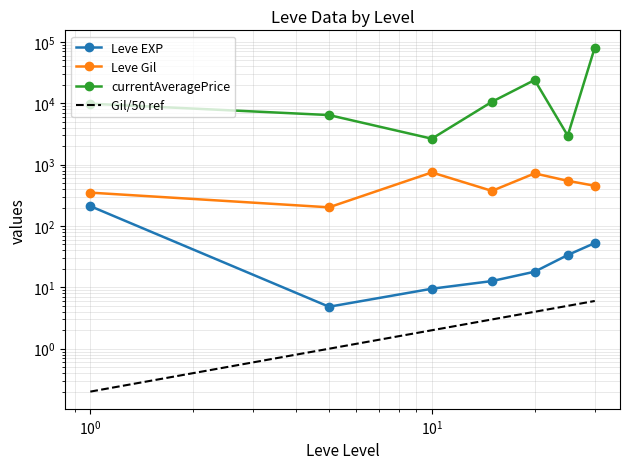

How many lines are shown in the chart?

4